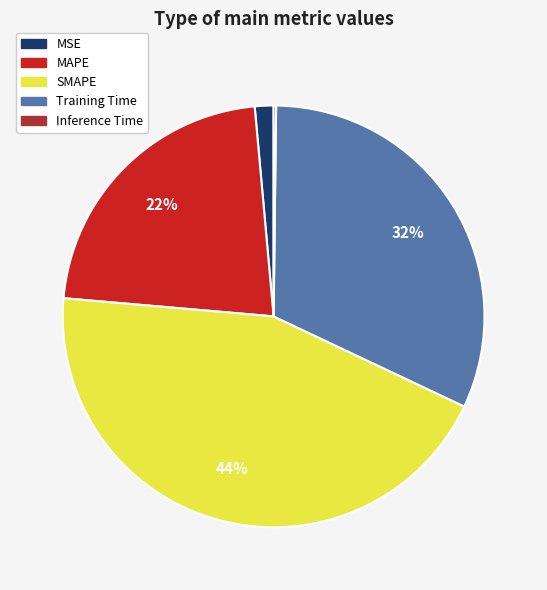

What is the ratio of the value at MAPE to the value at SMAPE?

0.5